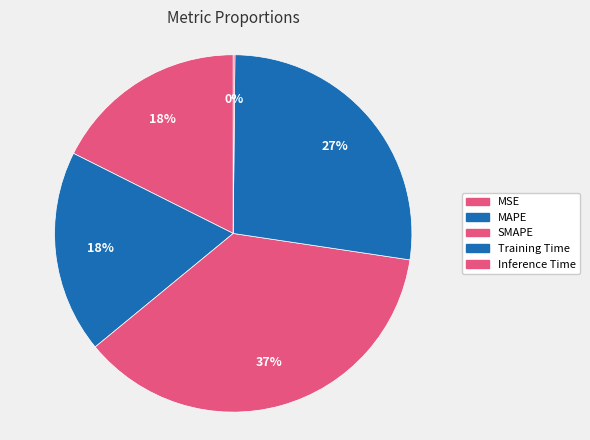

Is SMAPE the majority of the pie?

No